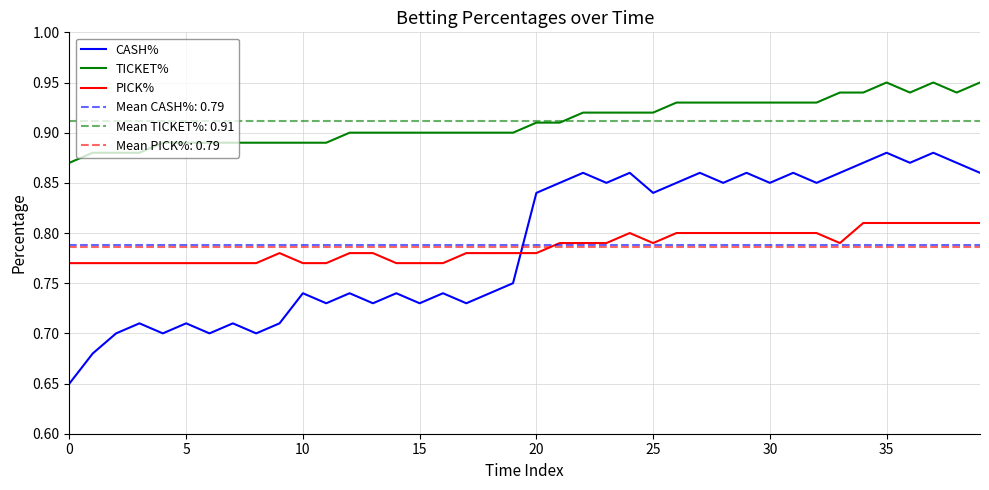

The TICKET% series shows 0.5 at 15. True or false?

False